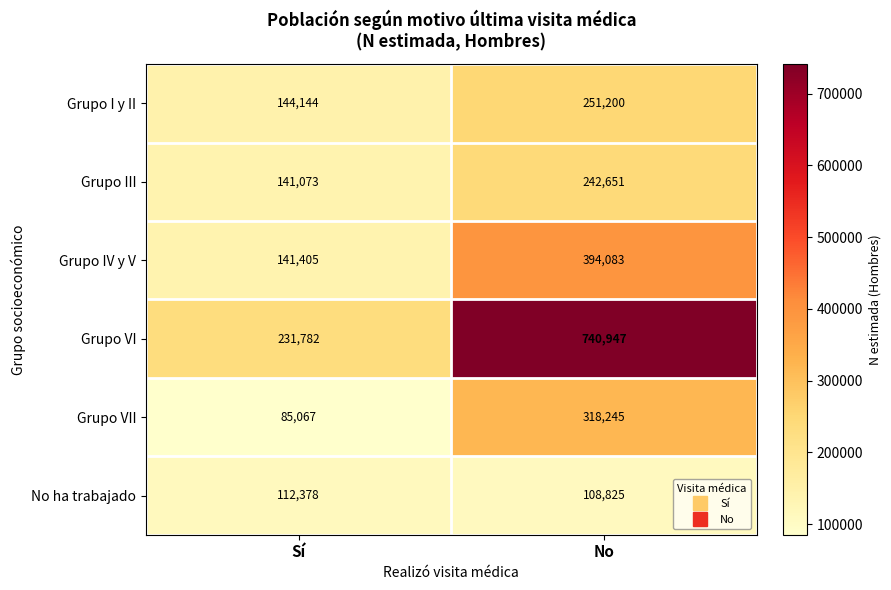

The Grupo III series shows 242651 at No. True or false?

True